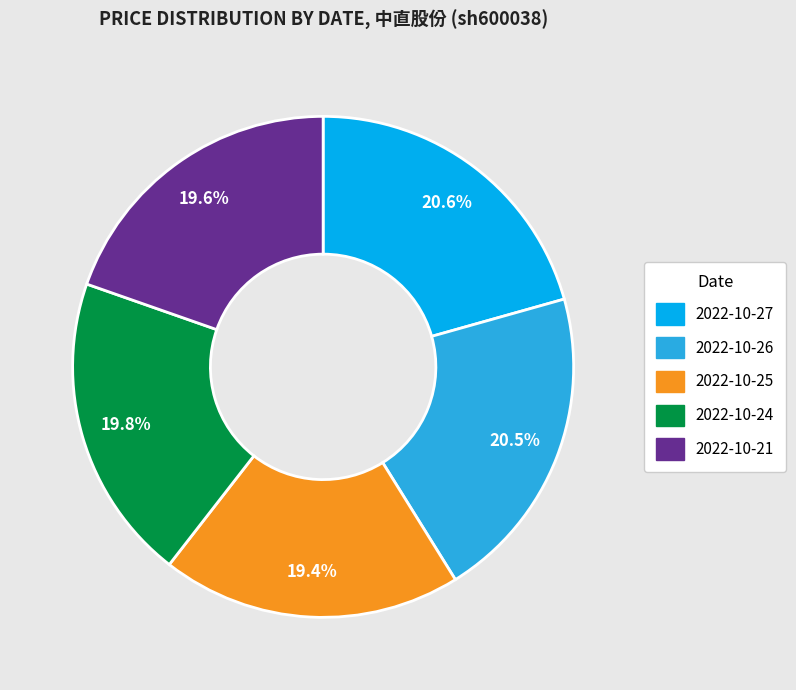

Is there a majority slice in this chart?

No